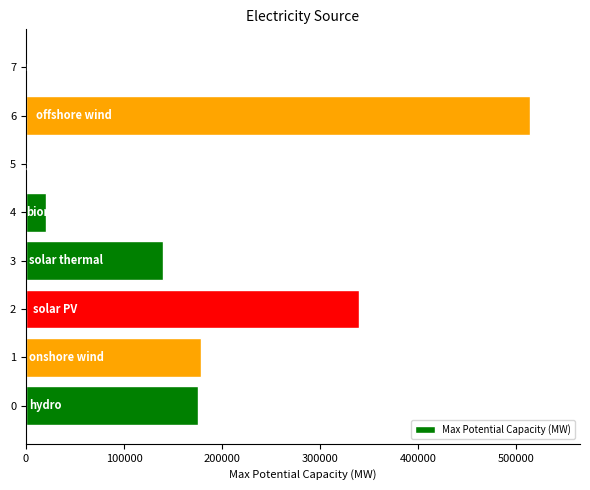

Count the number of categories in the chart.

8